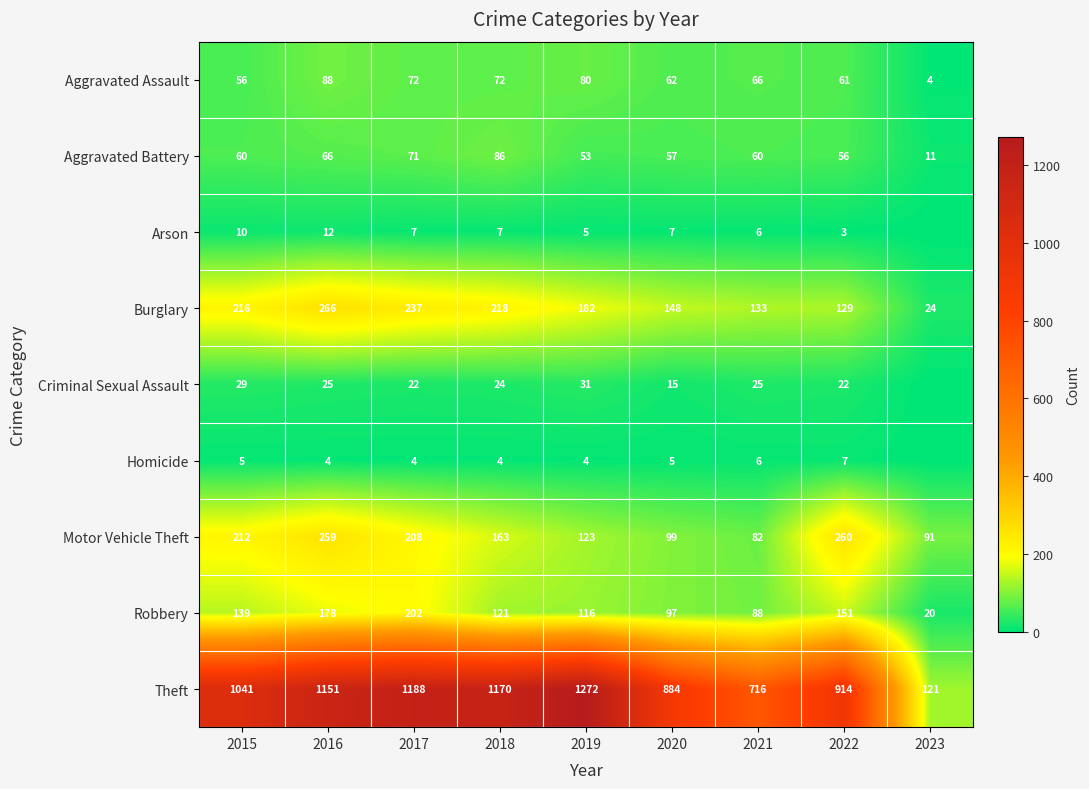

At which label is Robbery closest to 111?

2019